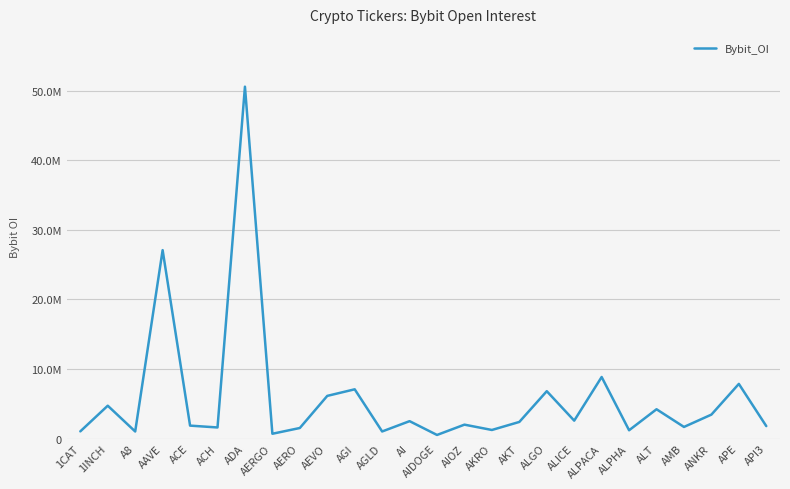

What is the label of the 11th point from the left?

AGI